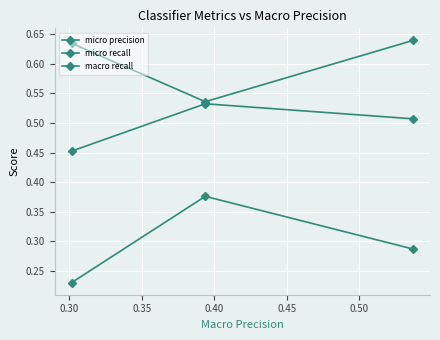

How many lines are shown in the chart?

3